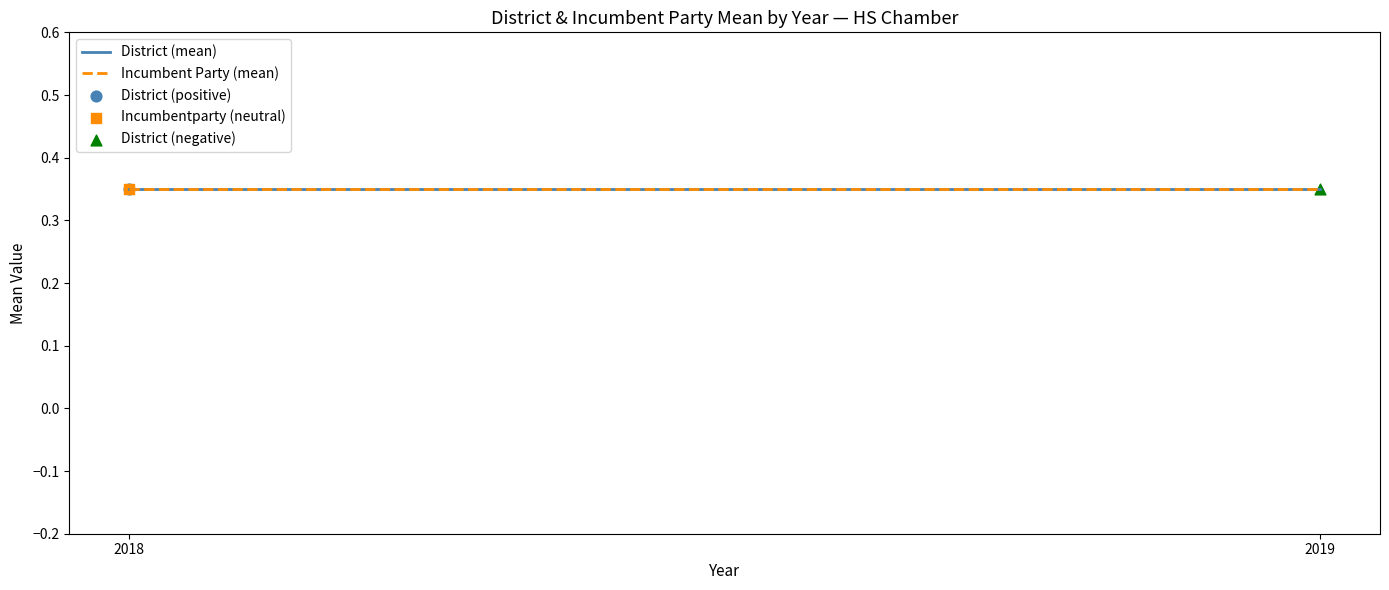

At how many categories does at least one series exceed 0?

2